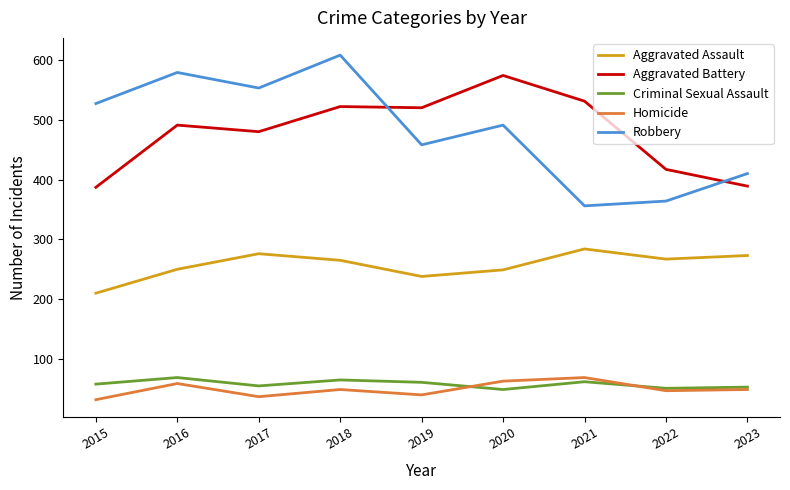

True or false: Aggravated Assault and Aggravated Battery intersect in this chart.

False